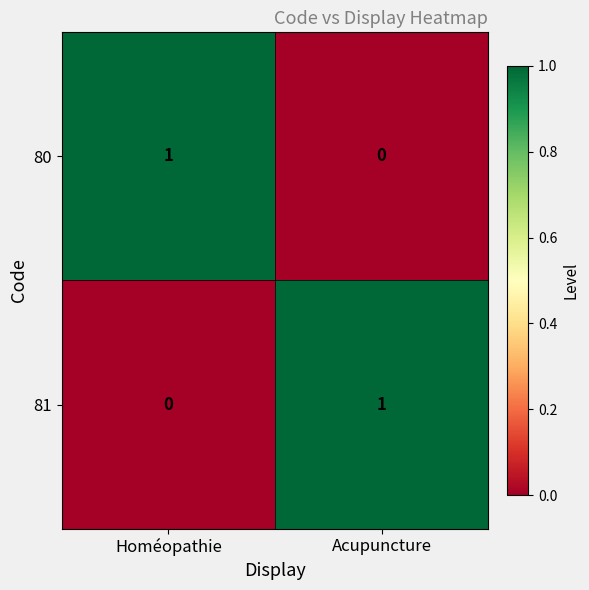

What is the greatest value displayed?

1